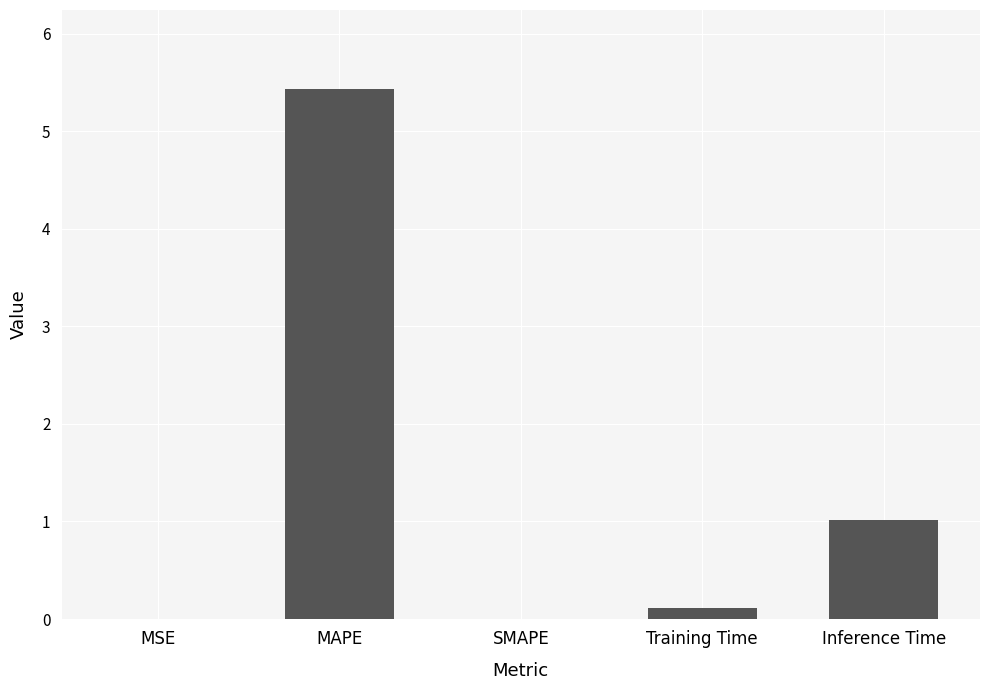

Between MSE and Inference Time, which is larger?

Inference Time